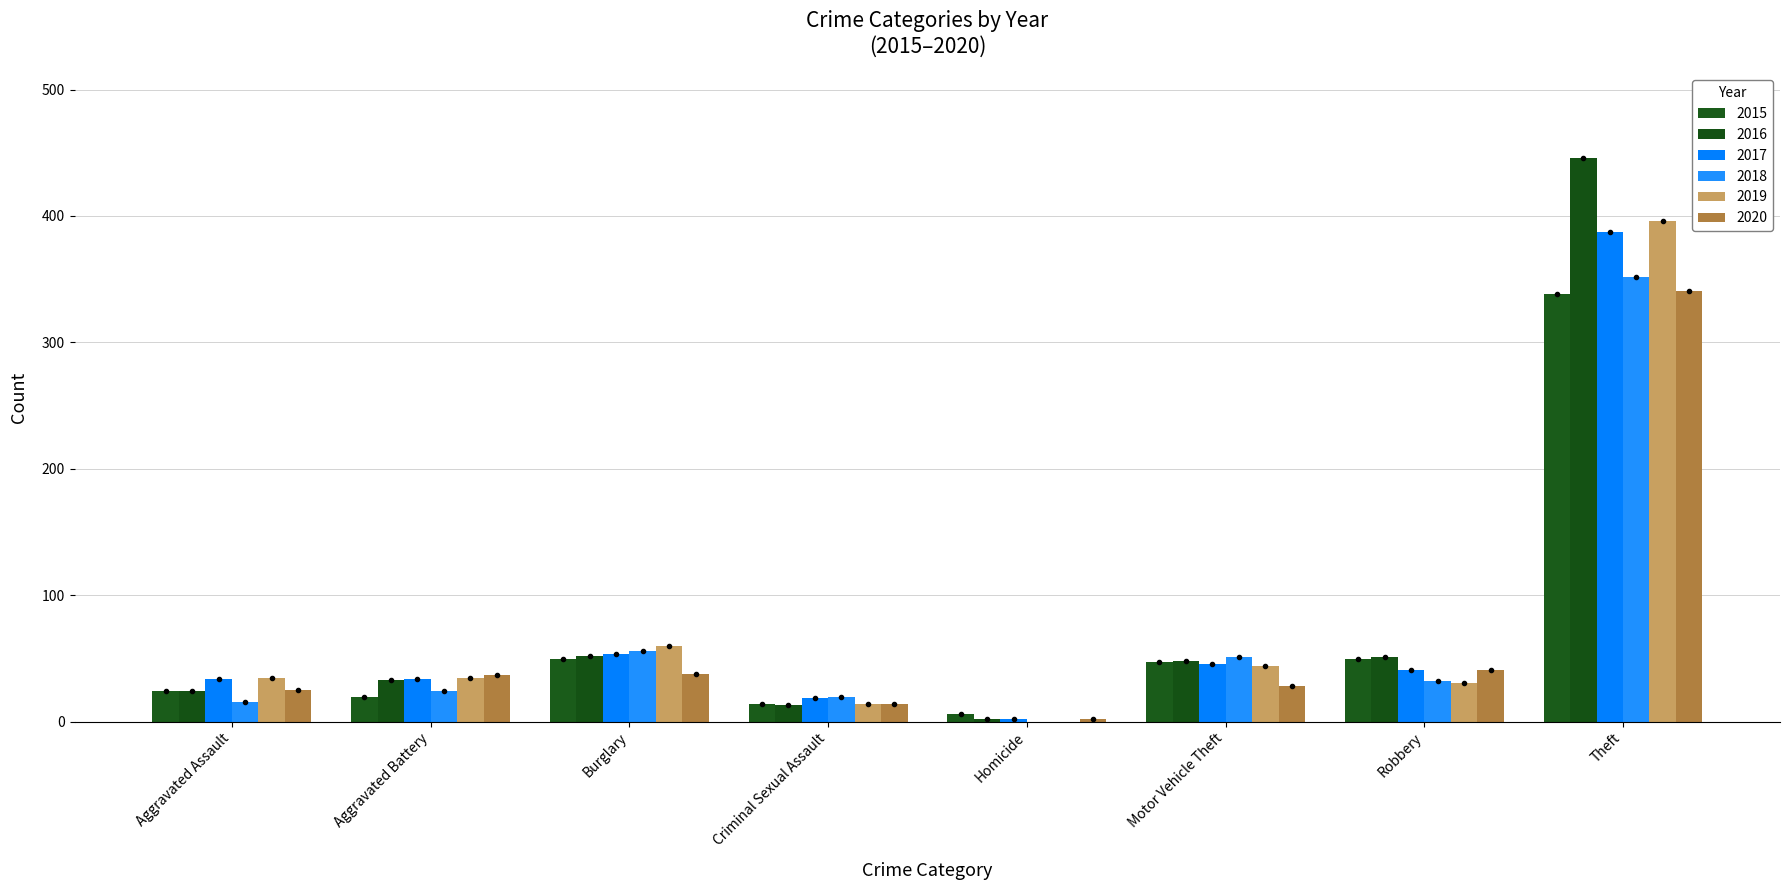

What is the average value of the 2016 series?

84